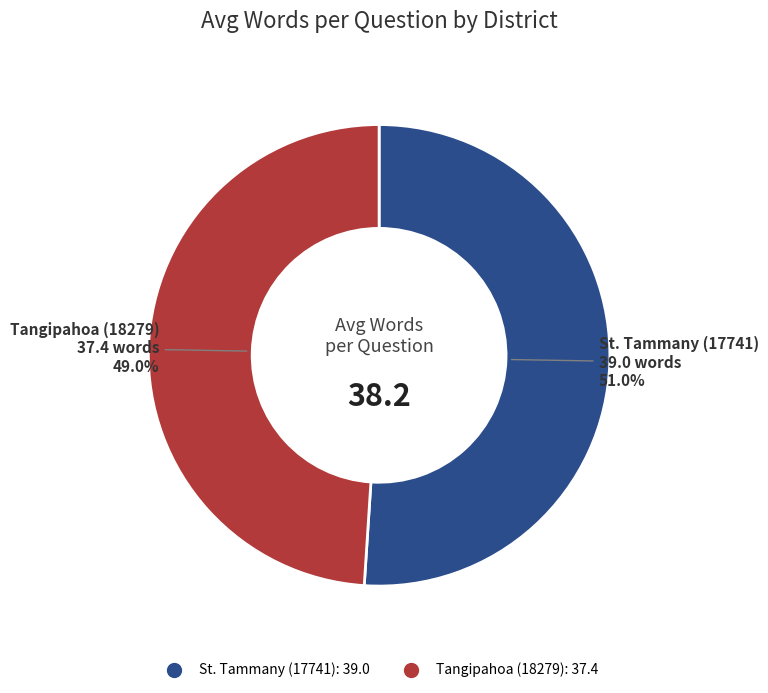

How many segments does this pie chart have?

2